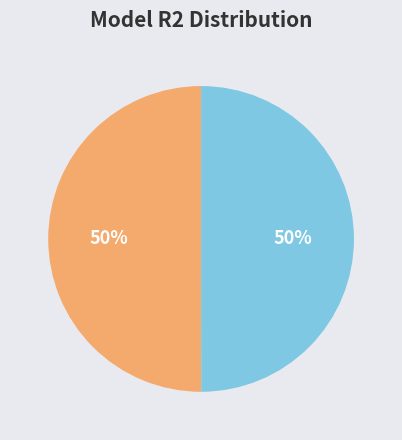

To the nearest percent, what is the average slice percentage?

50%